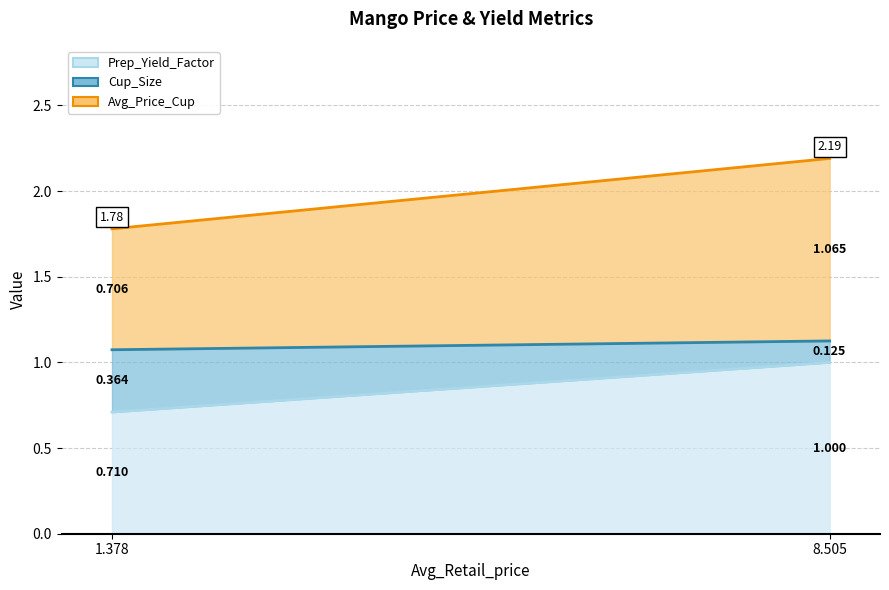

What is the difference between the highest and lowest values at 8.504649301677162?

0.9